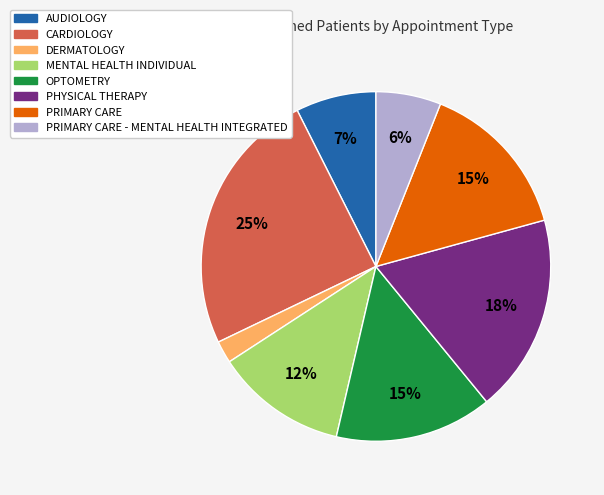

To the nearest percent, what is the average slice percentage?

12%